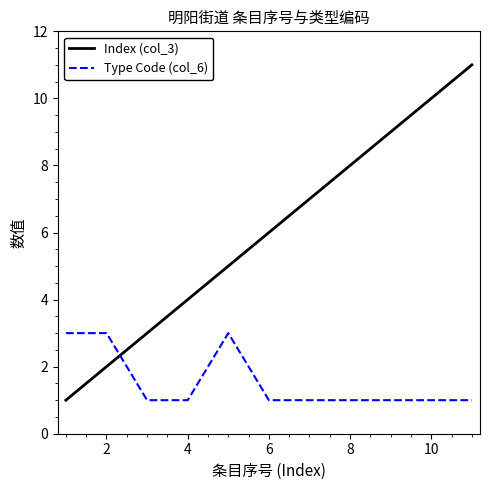

Which series has the largest total across all categories?

Index (col_3)